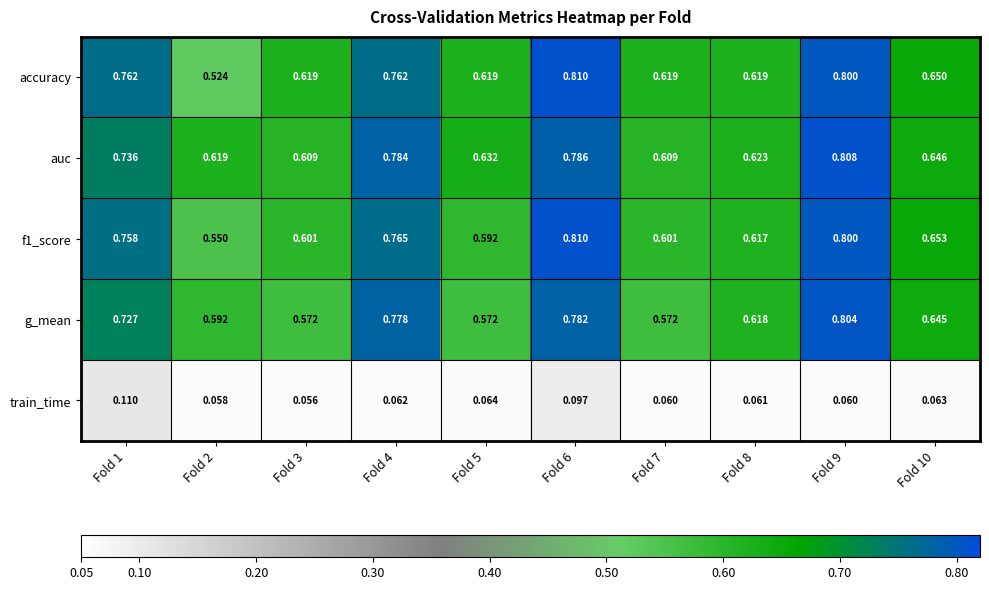

Which series has the widest spread of values?

accuracy